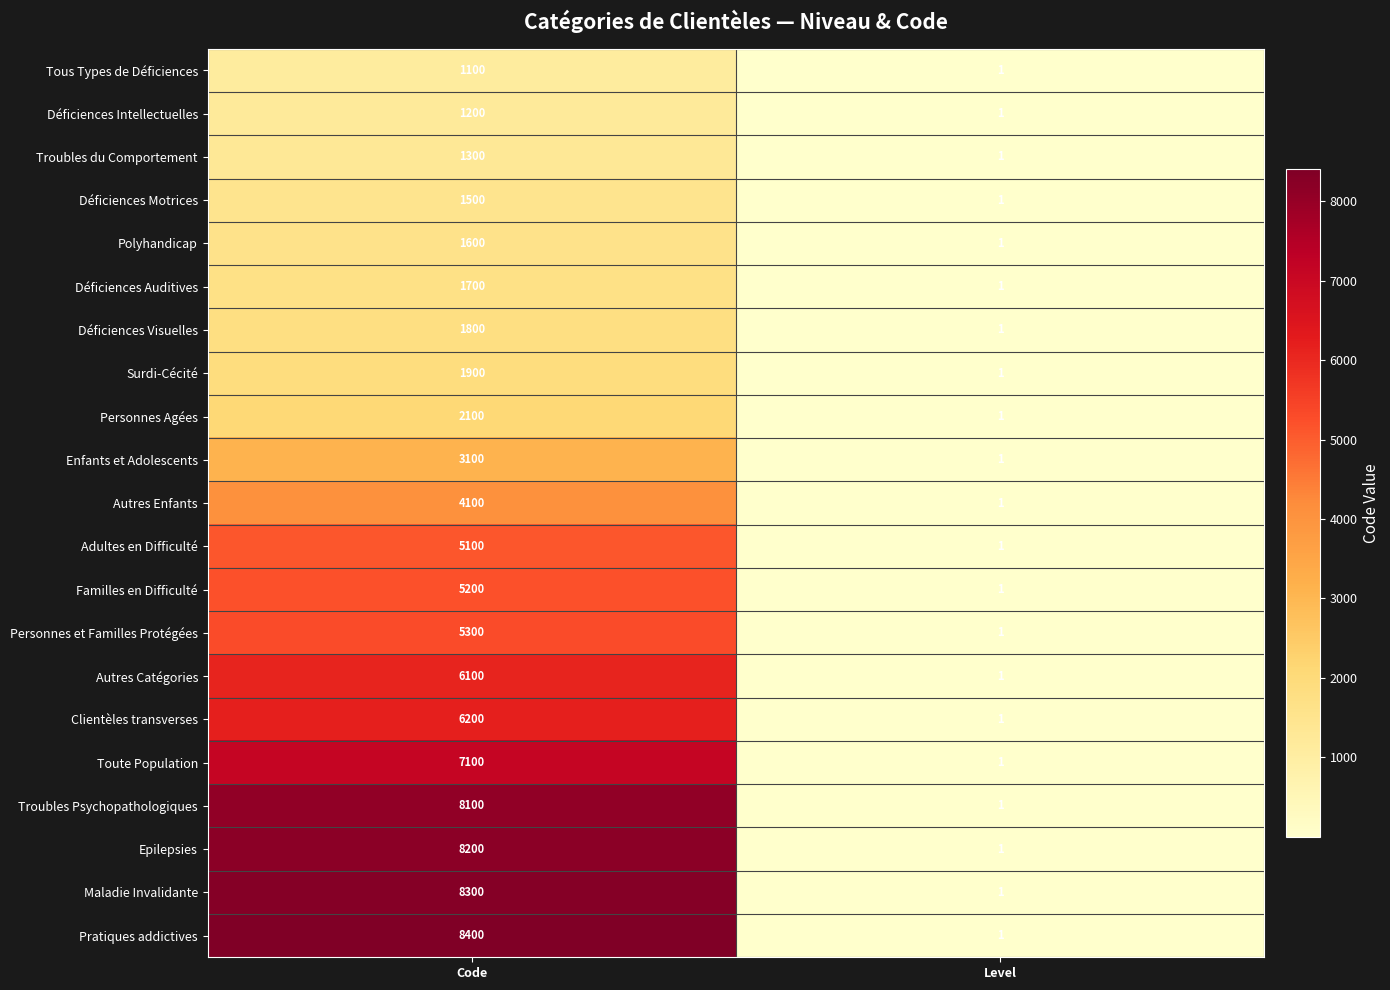

Between Code and Level, which series saw the biggest shift?

Pratiques addictives